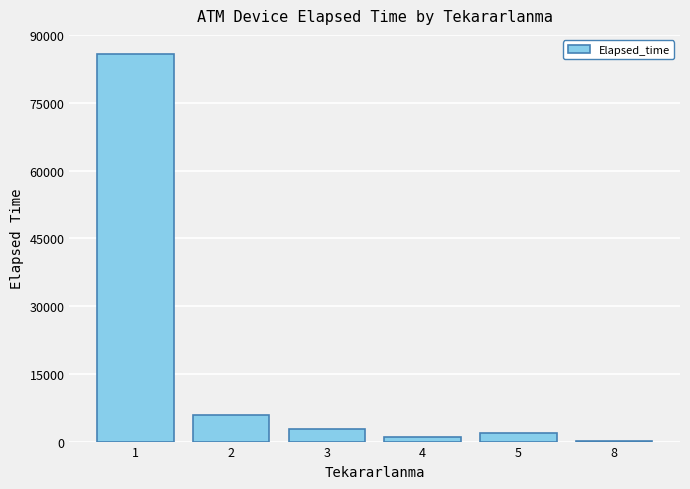

What is the change in value from 2 to 5?

-4025